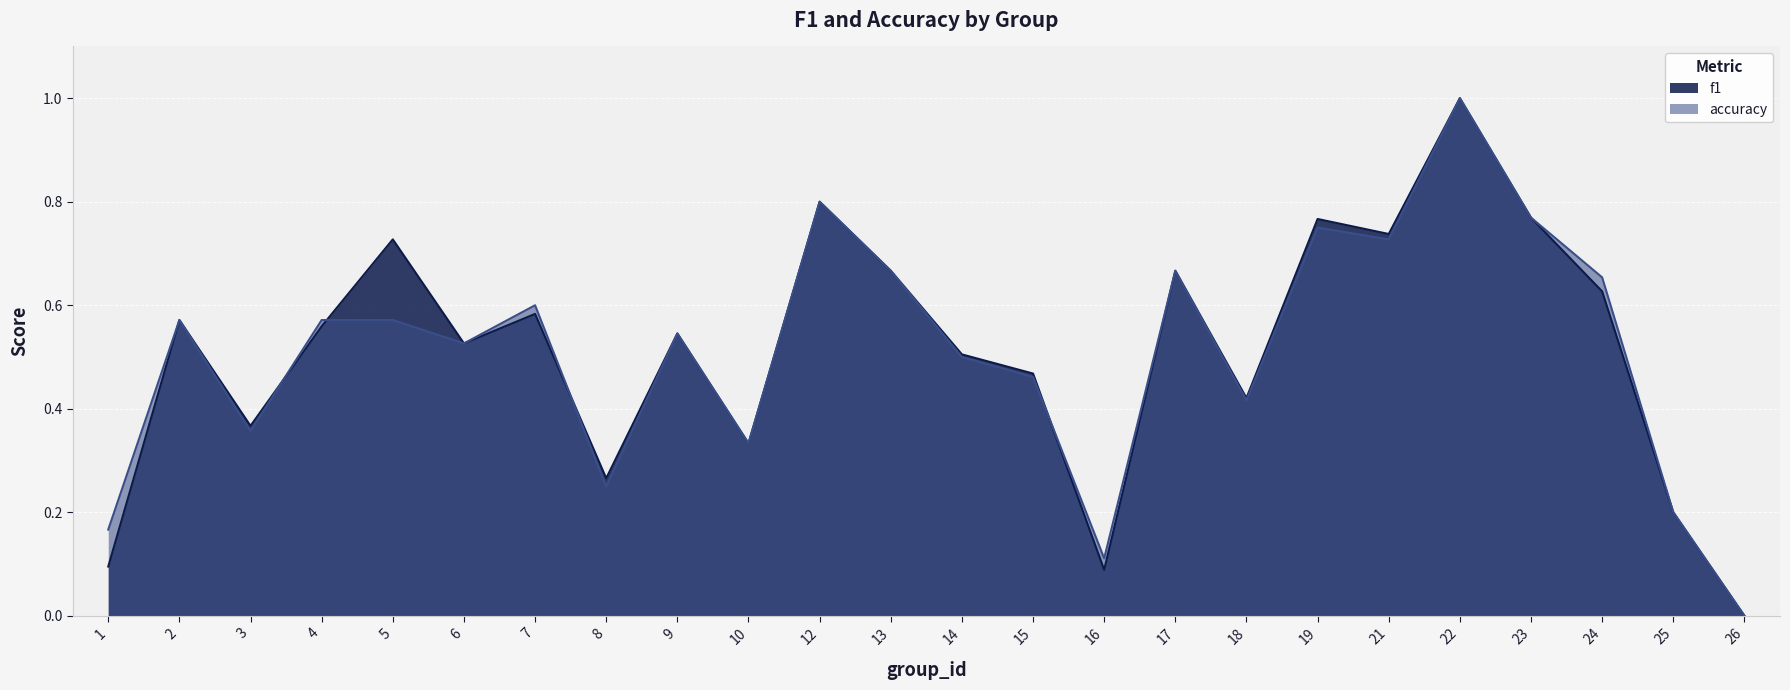

What is the total value across all series at 14?

1.0